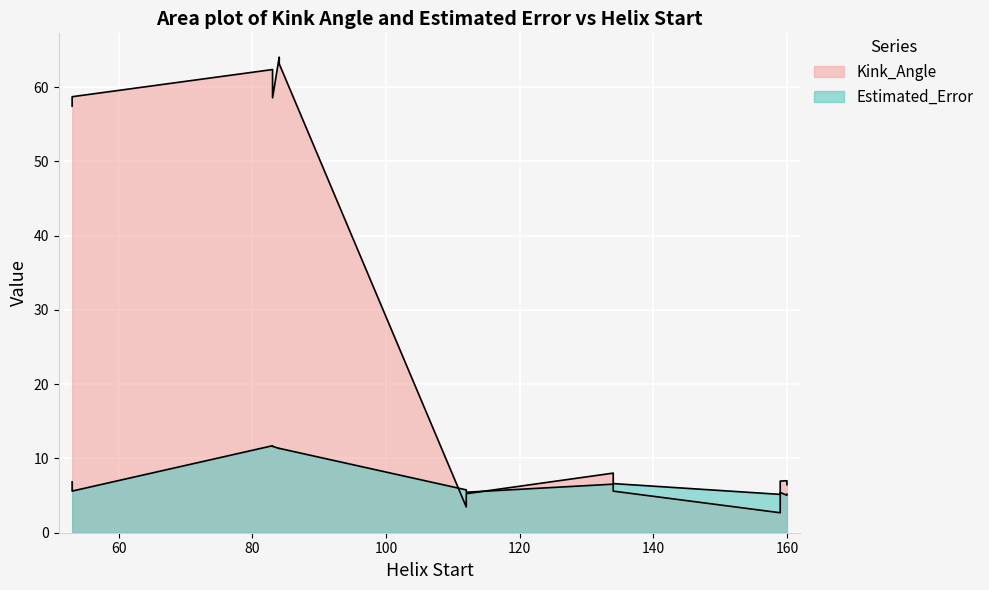

Is the value of Kink_Angle at 83 greater than the value of Estimated_Error at 112?

Yes